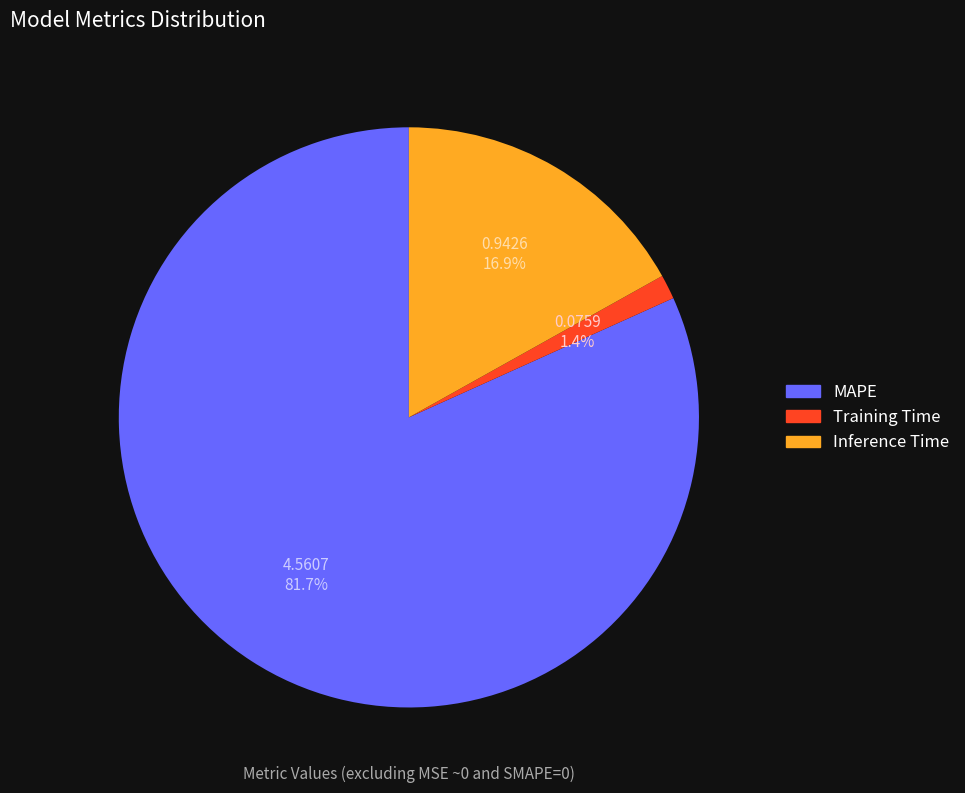

To the nearest percent, what is the difference between the largest and smallest slice percentages?

80%